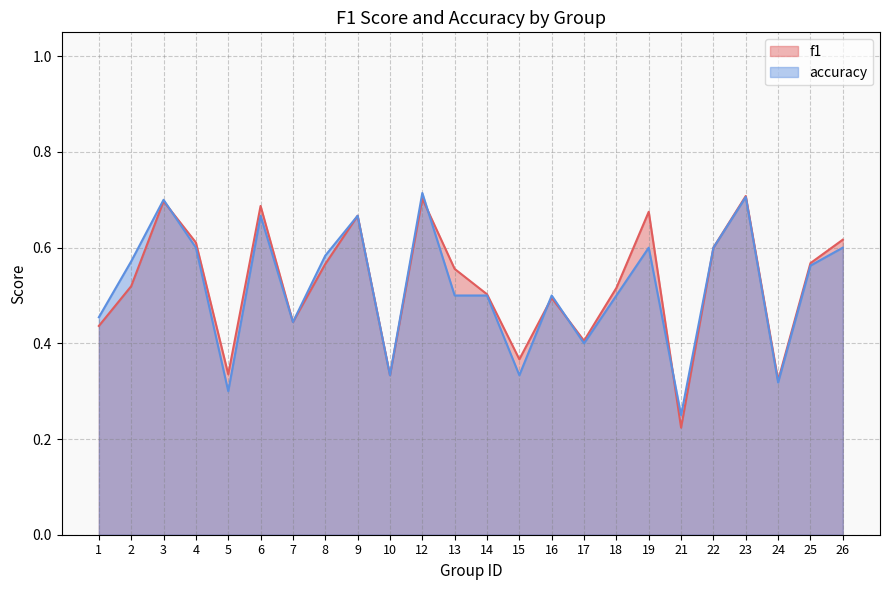

Which has a higher value, 15 or 26?

26